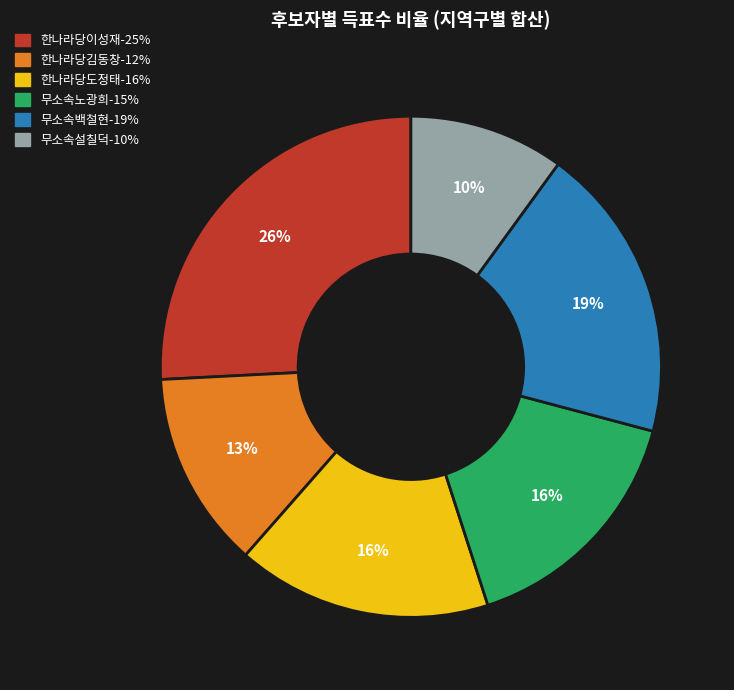

To the nearest percent, what is the average slice percentage?

17%